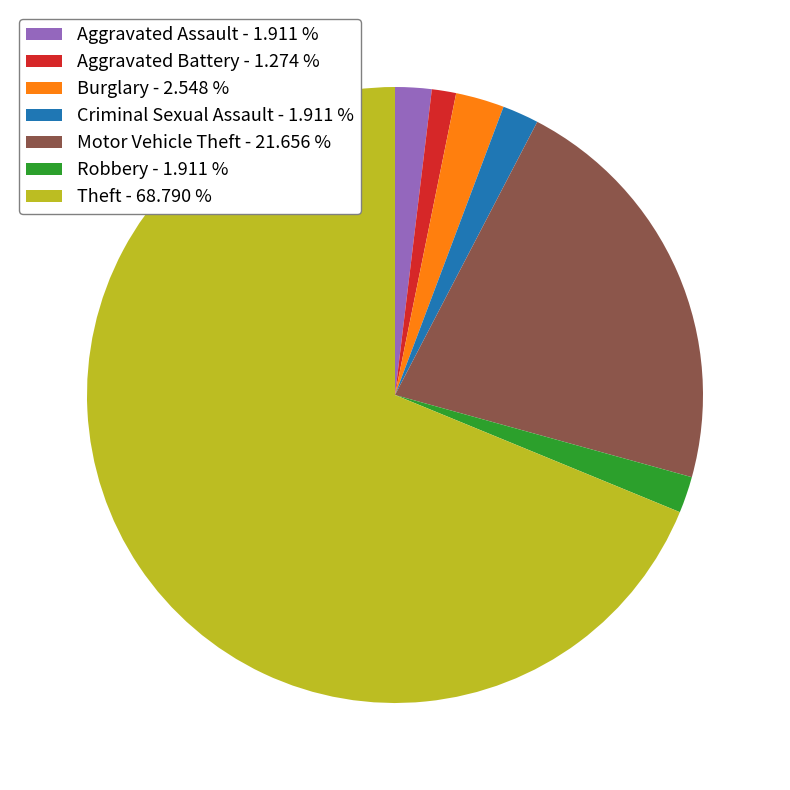

Combined, do Criminal Sexual Assault - 1.911 % and Motor Vehicle Theft - 21.656 % account for over 50%?

No